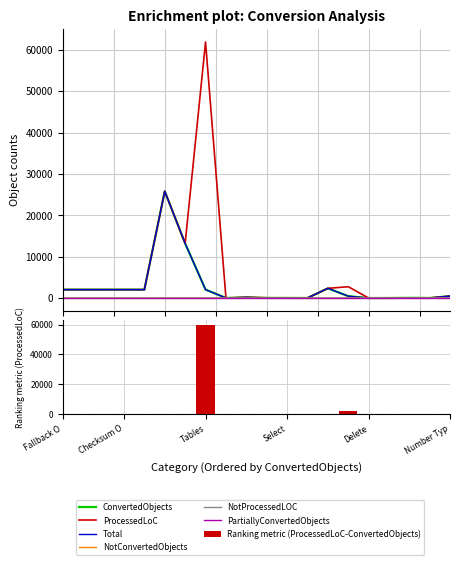

Is the value of ProcessedLoC at Tables greater than the value of NotProcessedLOC at Exact Numeric Type?

Yes